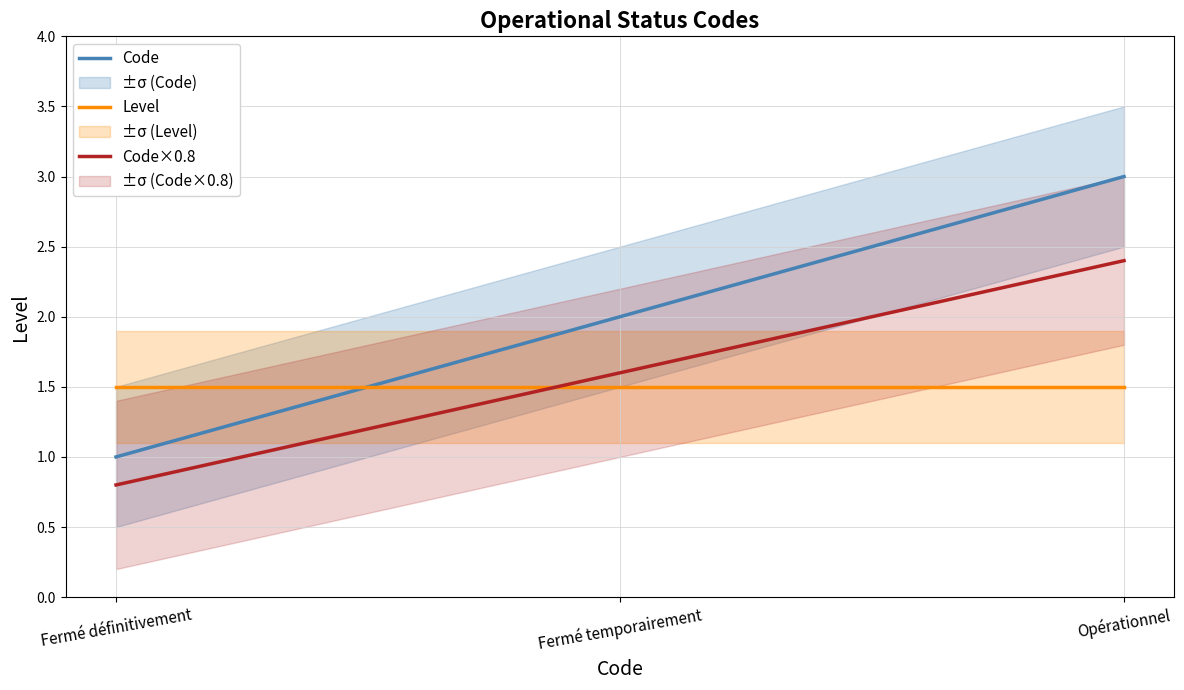

At which category is the sum across all series the highest?

Opérationnel